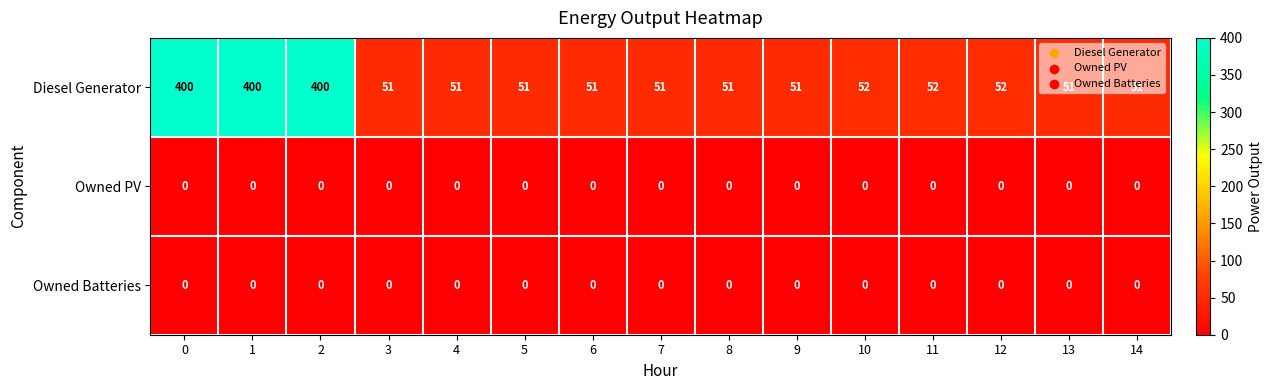

Which series has the largest range (max minus min)?

Diesel Generator